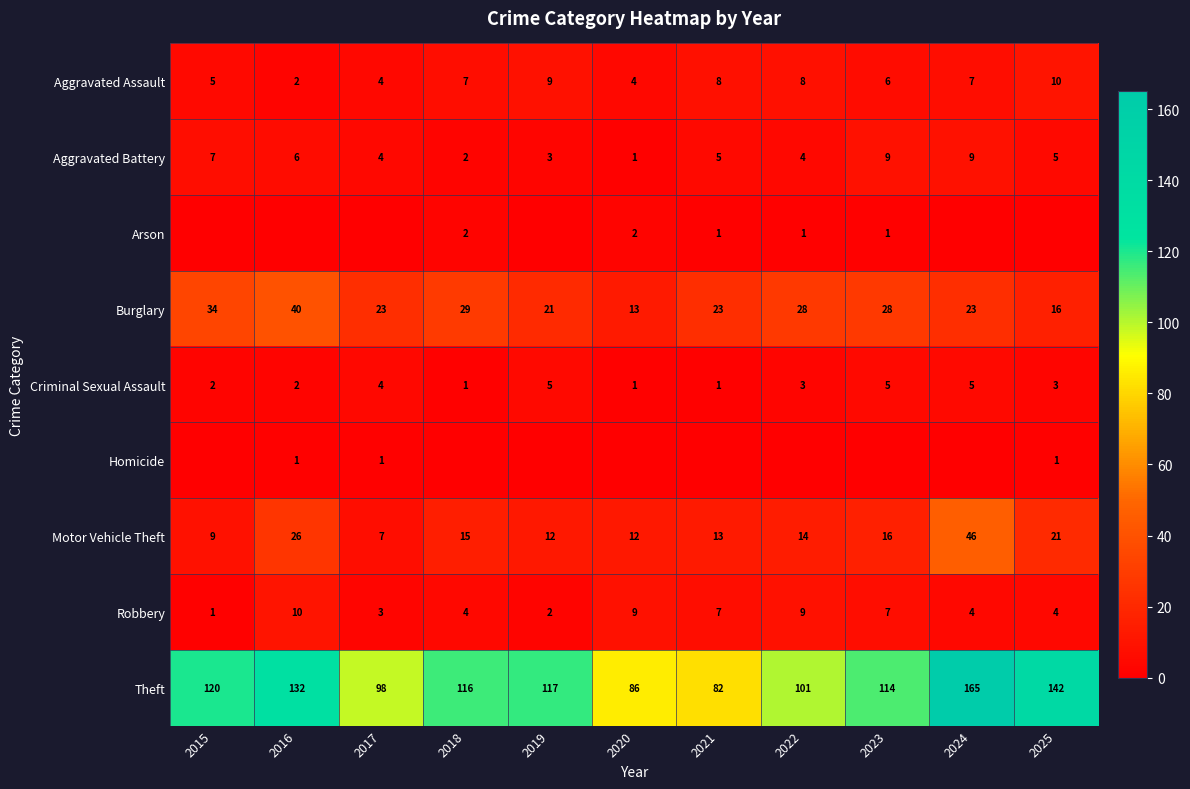

What is the sum of the Criminal Sexual Assault values at 2023 and 2020?

6